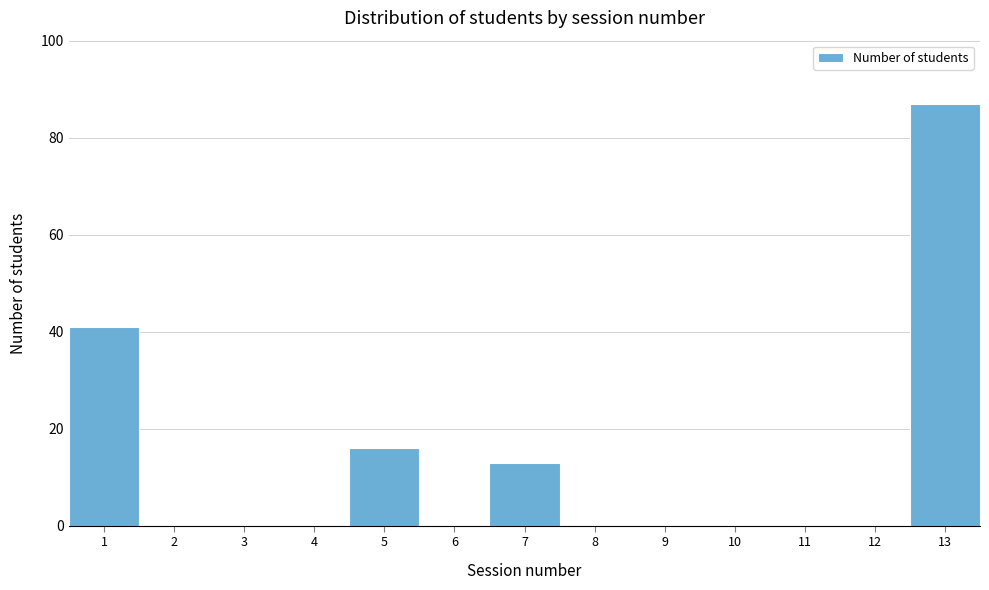

Reading right to left, list all the values displayed in this chart.

13=87	12=0	11=0	10=0	9=0	8=0	7=13	6=0	5=16	4=0	3=0	2=0	1=41